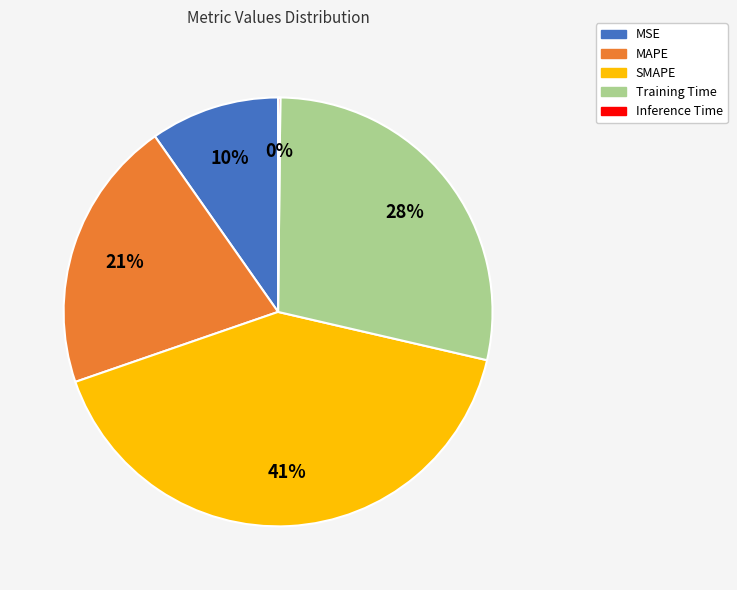

To the nearest percent, what portion does MSE represent?

10%